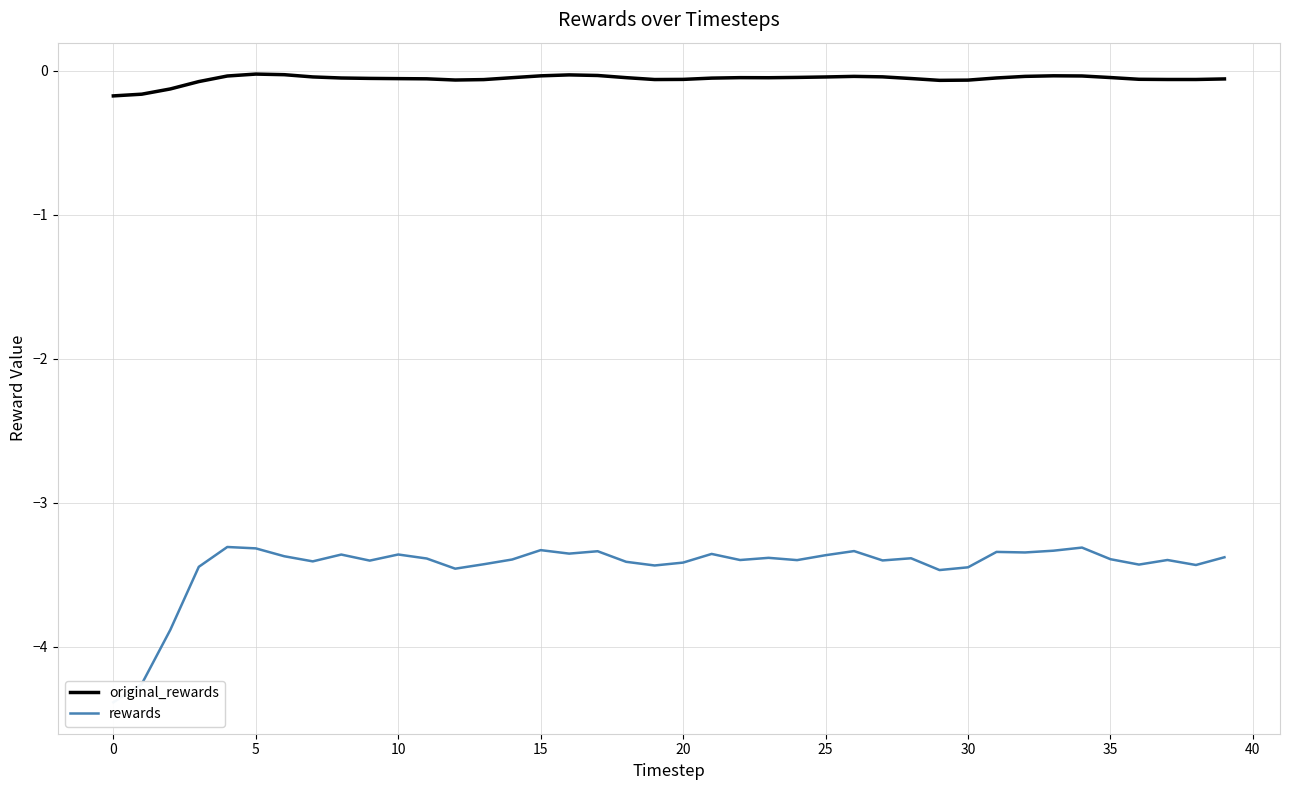

Which has a higher value, 35 or 25?

25